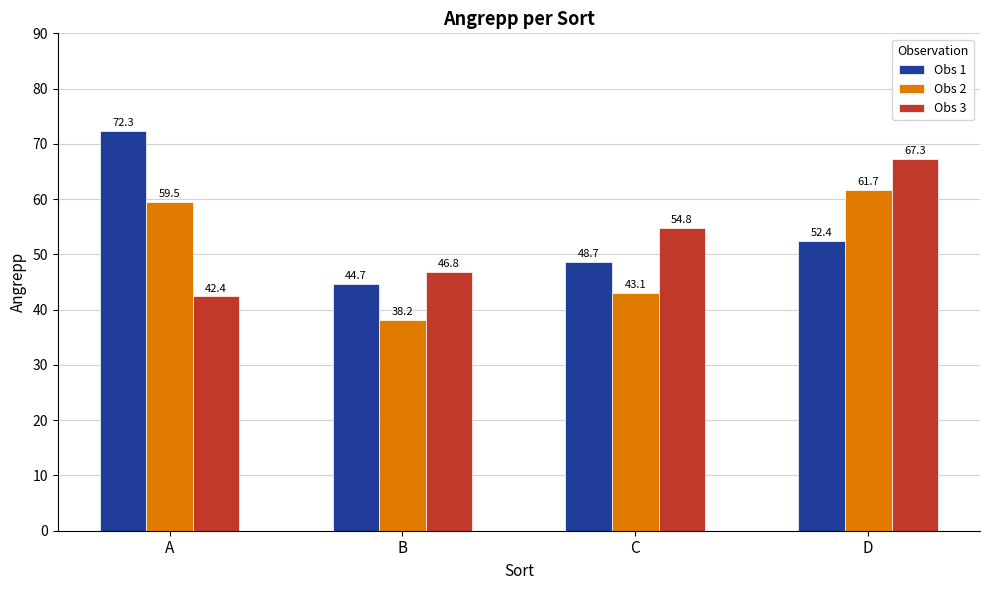

The Obs 2 series shows 61.7 at D. True or false?

True